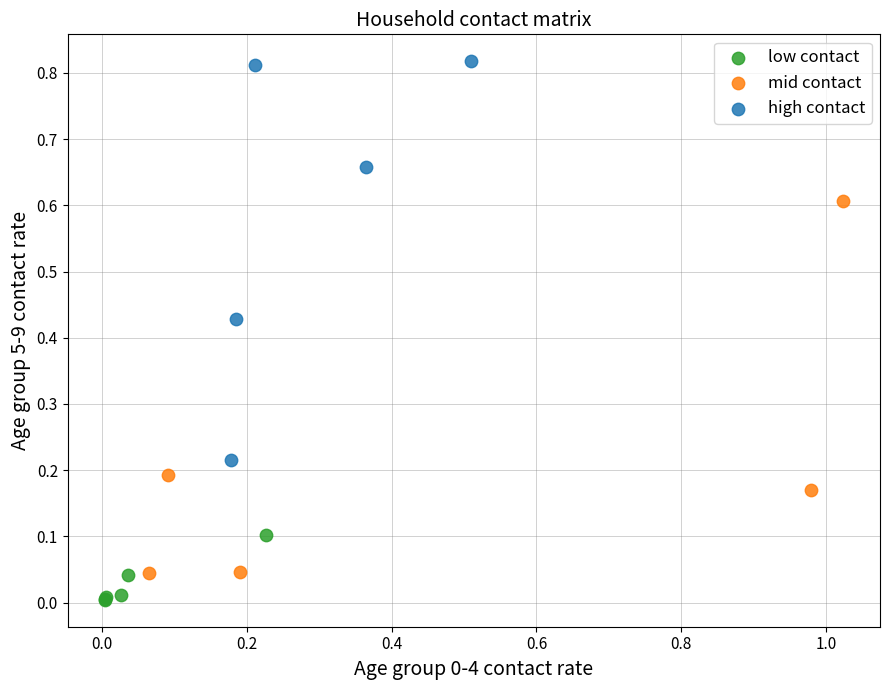

Which series reaches the minimum Y coordinate?

low contact